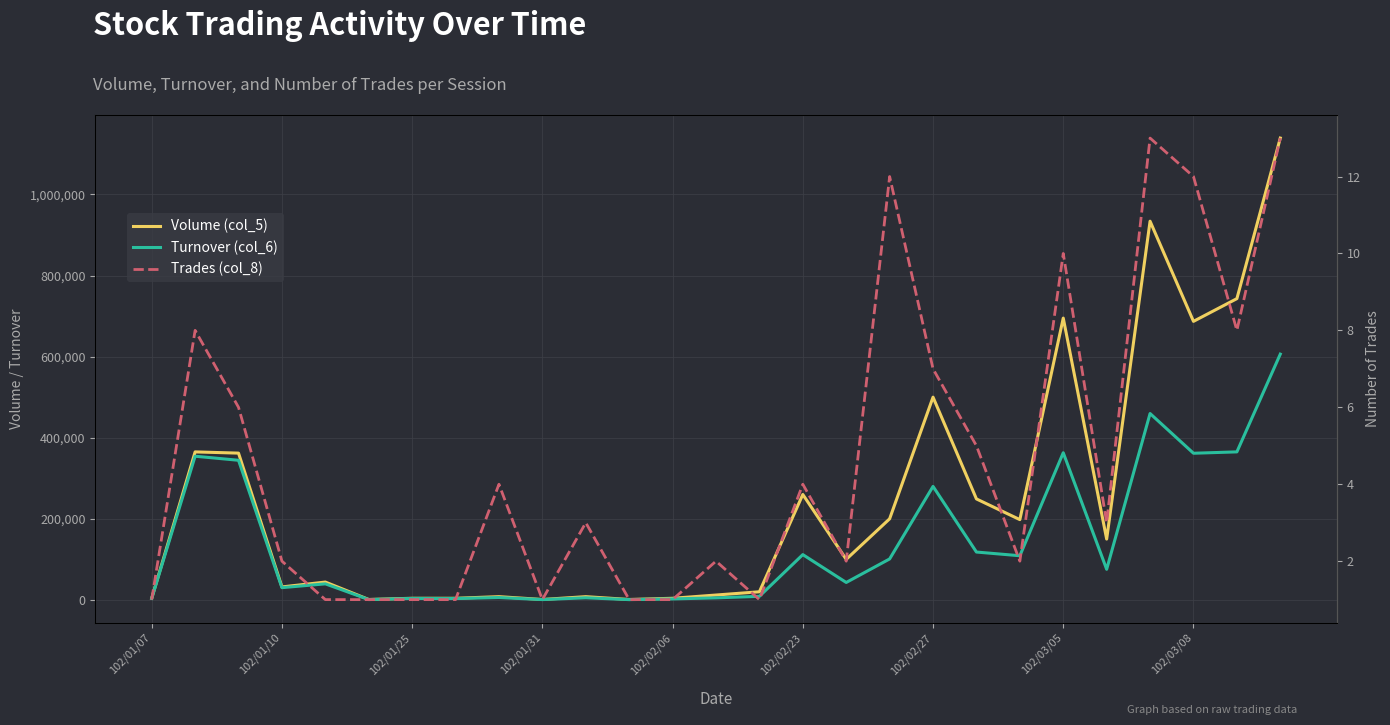

What is the sum of all Turnover (col_6) values?

3802290